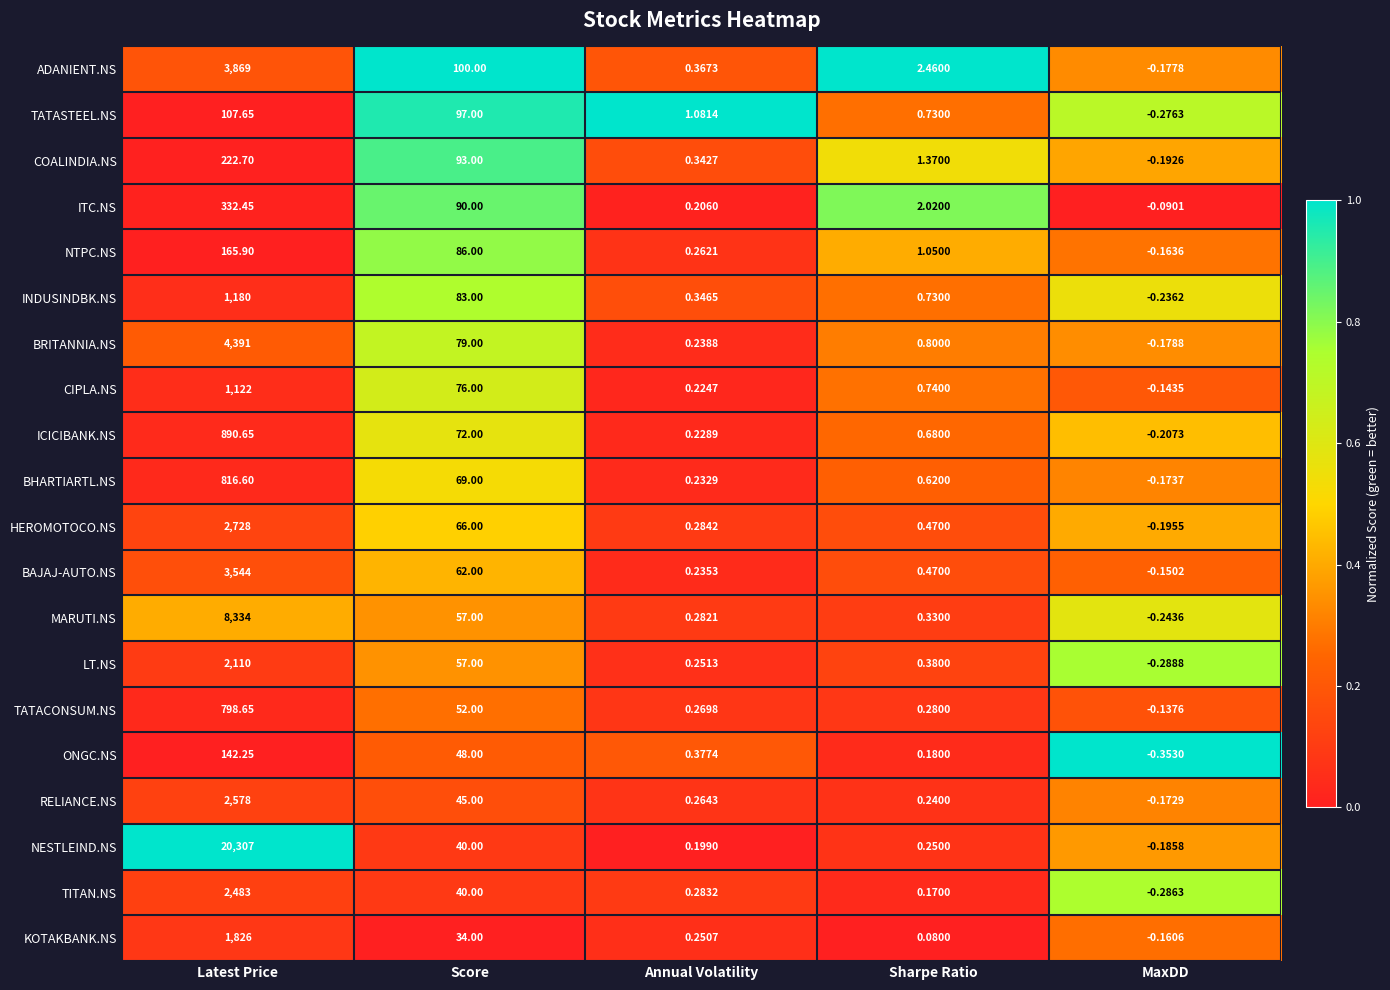

Rank the series at Latest Price from highest to lowest value.

NESTLEIND.NS, MARUTI.NS, BRITANNIA.NS, ADANIENT.NS, BAJAJ-AUTO.NS, HEROMOTOCO.NS, RELIANCE.NS, TITAN.NS, LT.NS, KOTAKBANK.NS, INDUSINDBK.NS, CIPLA.NS, ICICIBANK.NS, BHARTIARTL.NS, TATACONSUM.NS, ITC.NS, COALINDIA.NS, NTPC.NS, ONGC.NS, TATASTEEL.NS